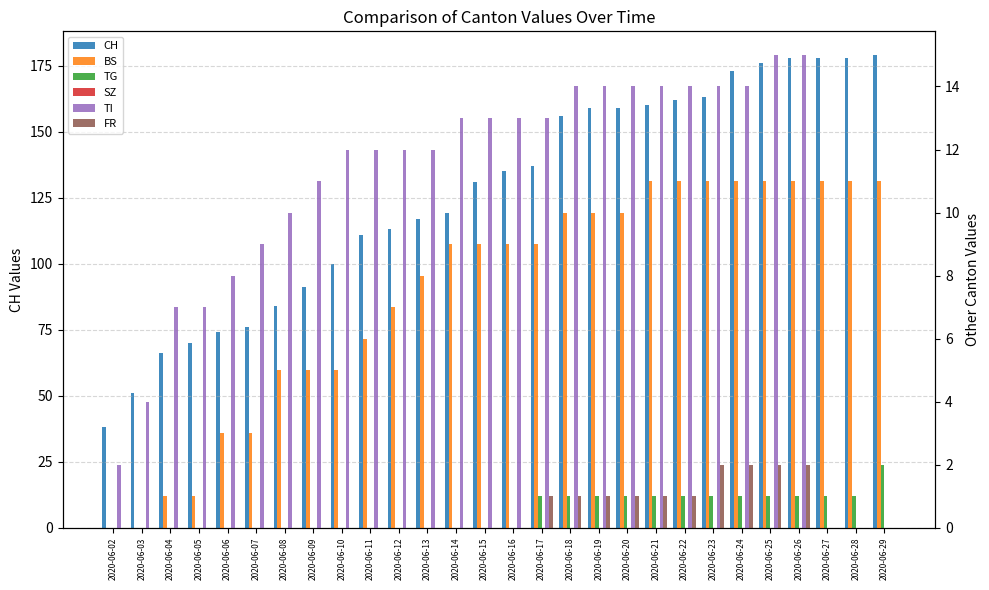

At how many categories does at least one series exceed 49?

27